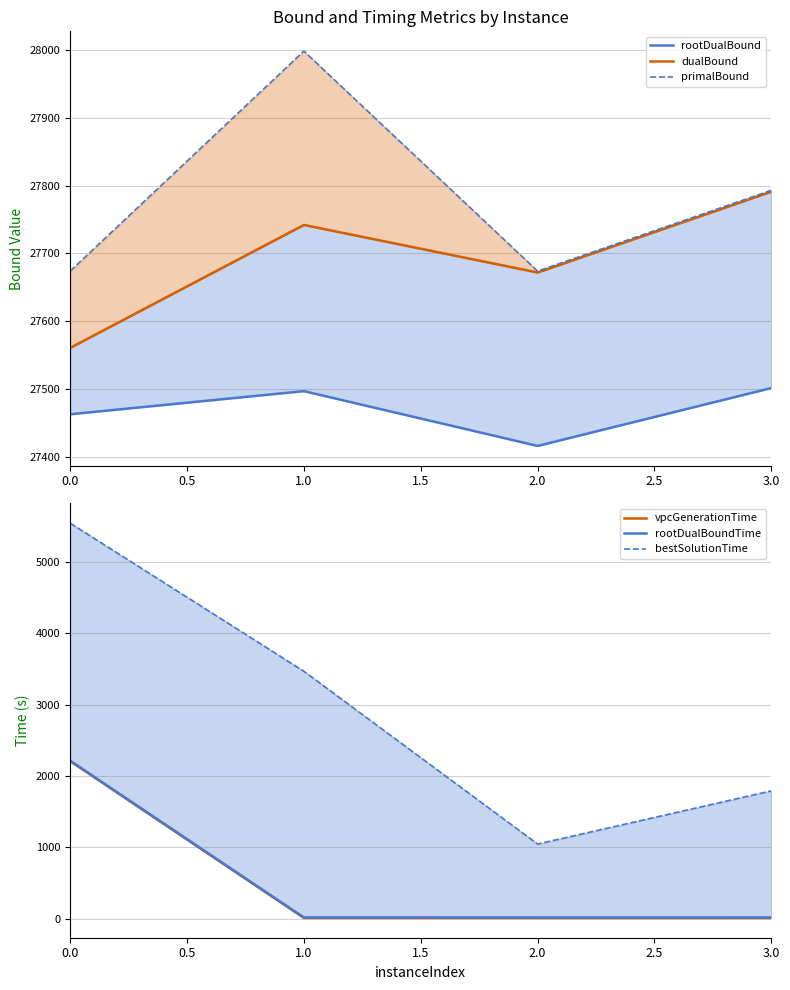

True or false: primalBound has more than 0 points higher than both neighbors.

True